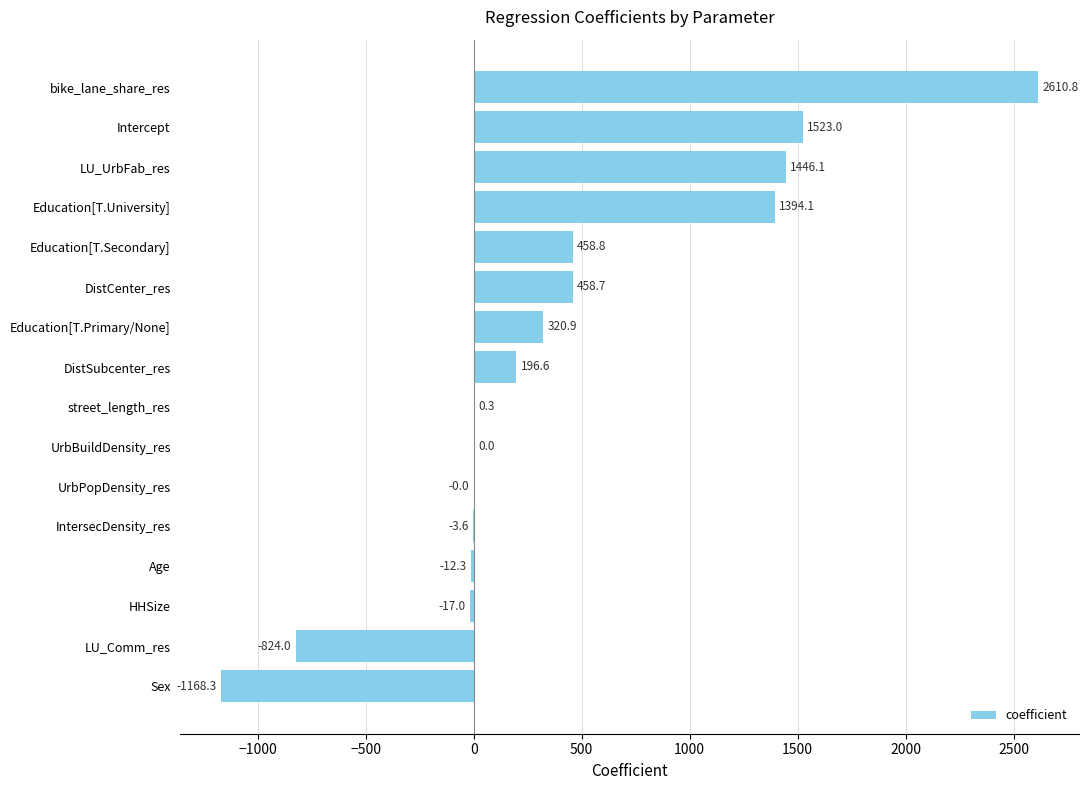

What is the change in value from Education[T.Secondary] to Intercept?

+1064.2